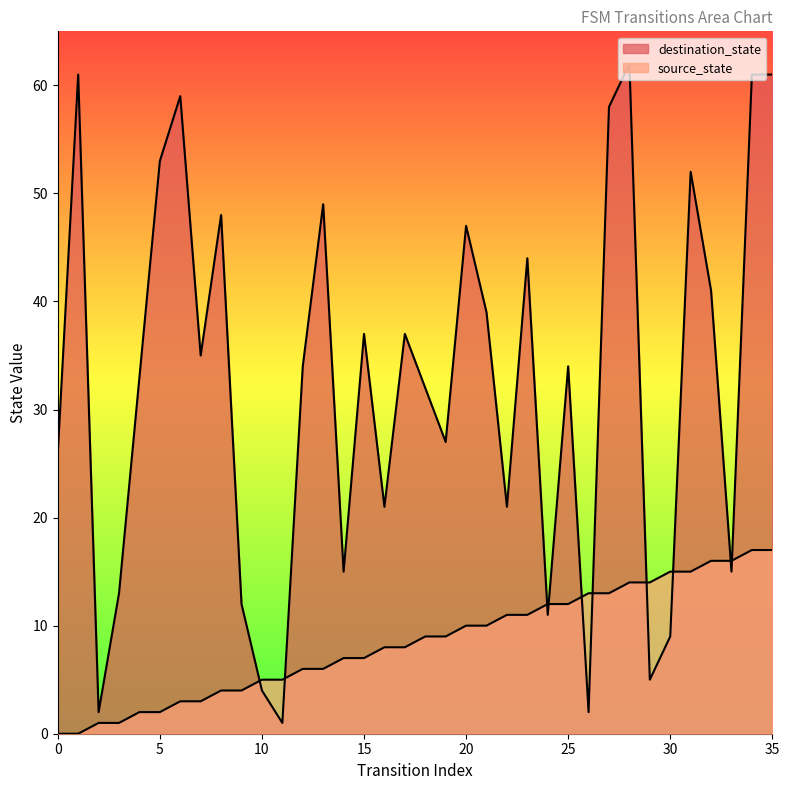

At which category does destination_state reach its first local peak?

1